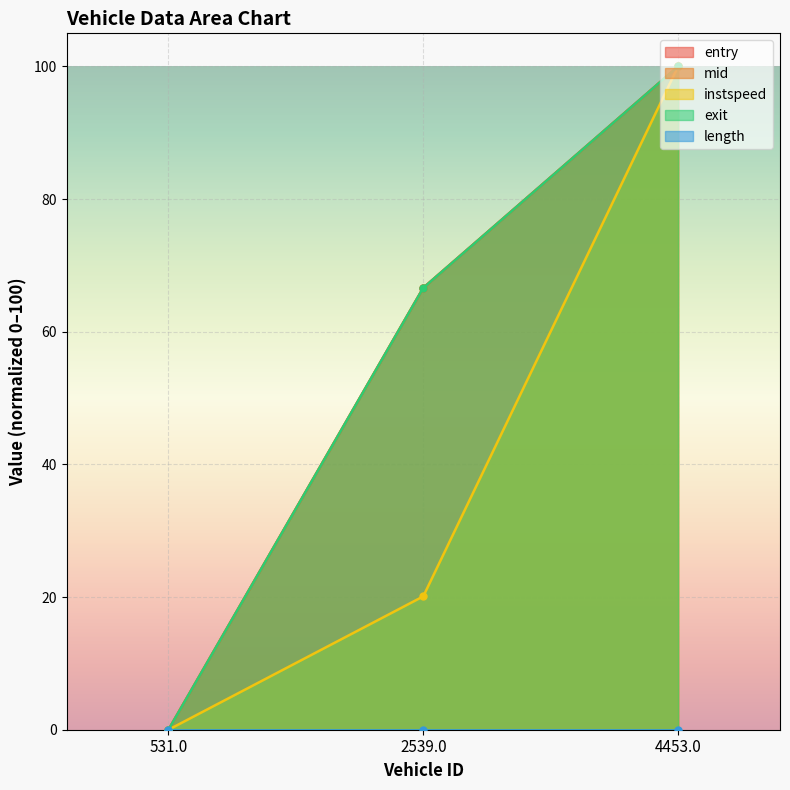

At which category does the chart reach its minimum across all series?

531.0